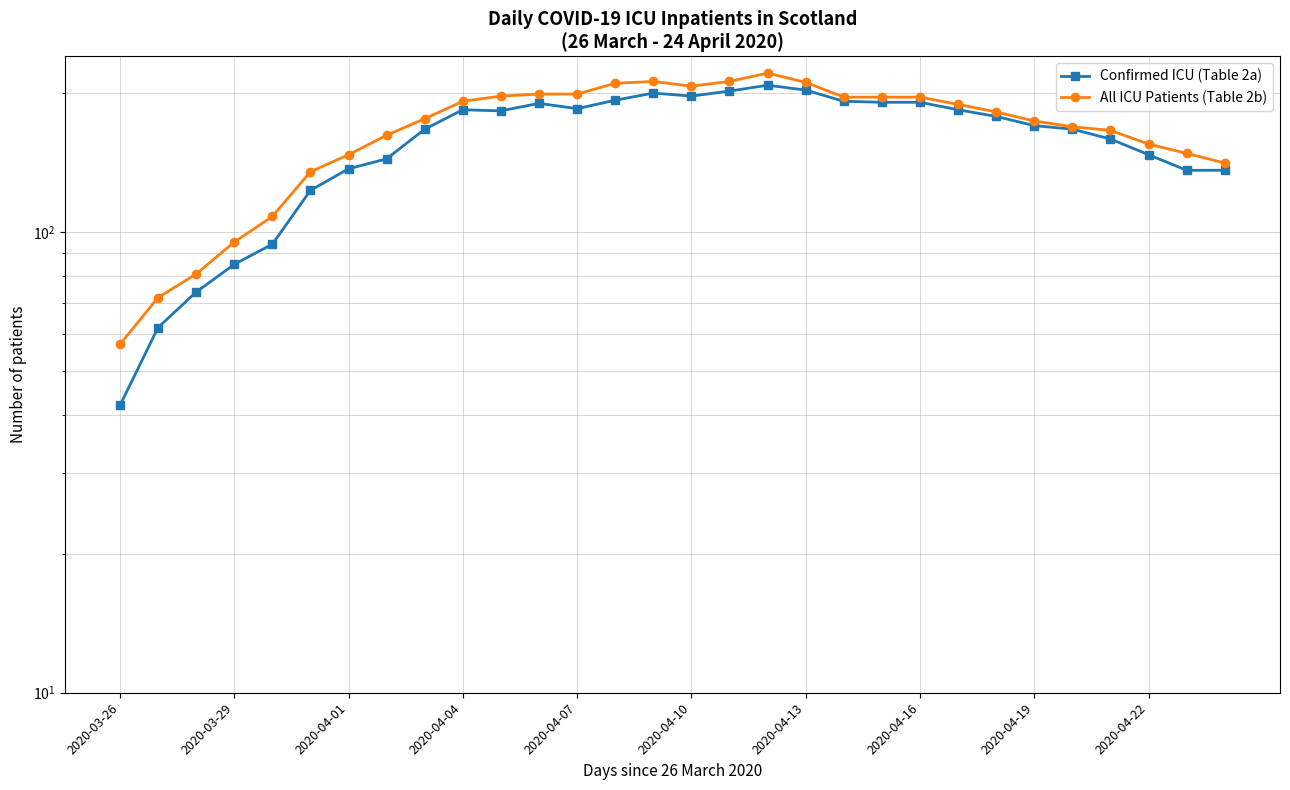

In Confirmed ICU (Table 2a), how many points are higher than both neighbors (excluding endpoints)?

4